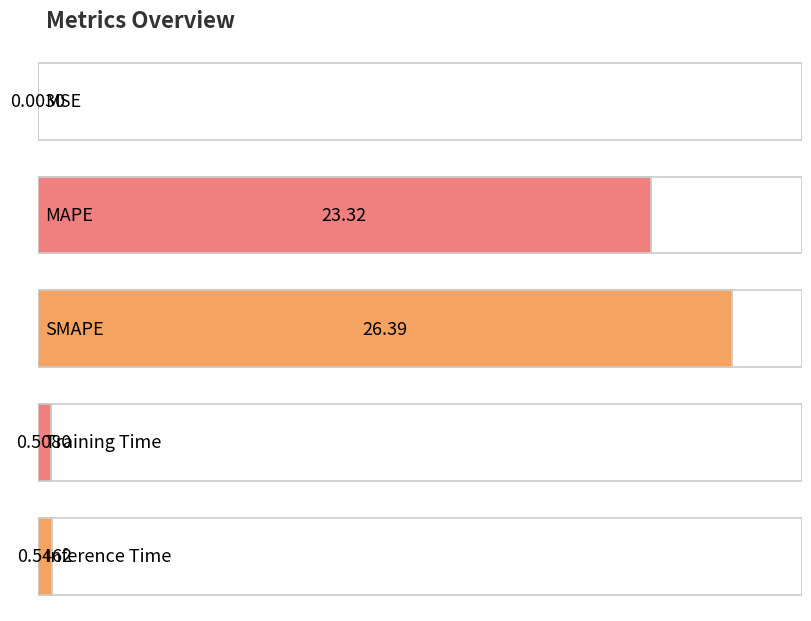

Between MSE and Training Time, which is larger?

Training Time